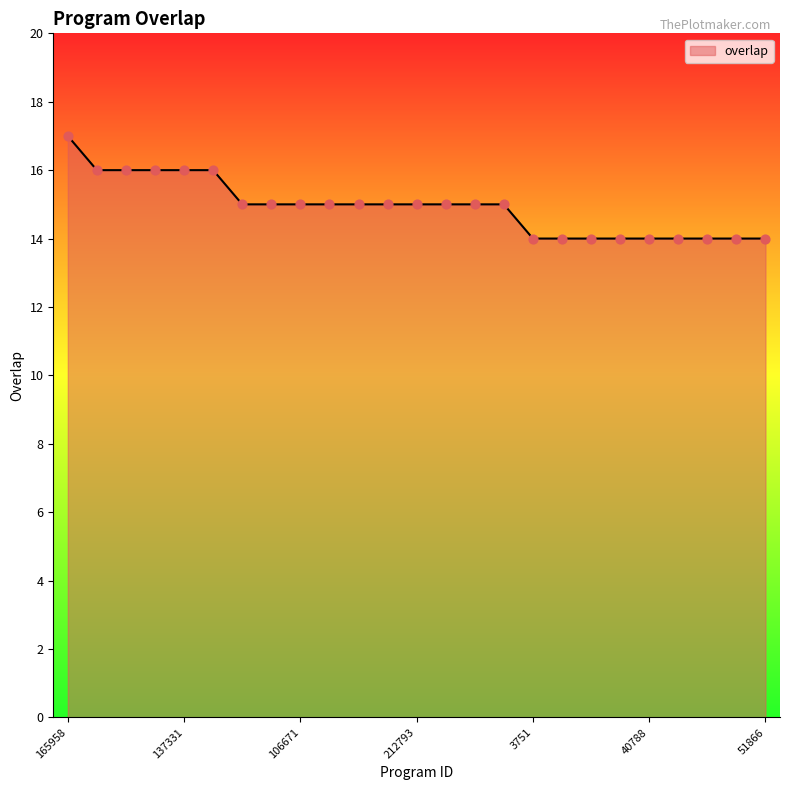

What is the maximum value shown in the chart?

17